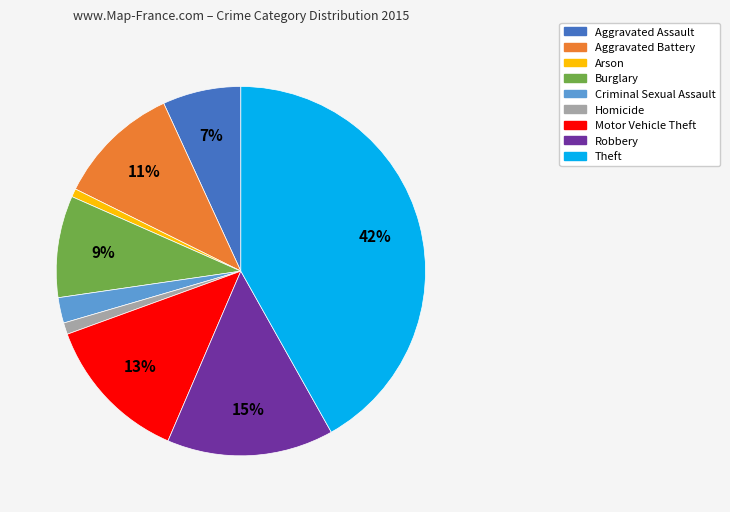

True or false: Burglary accounts for 9% of the total.

True